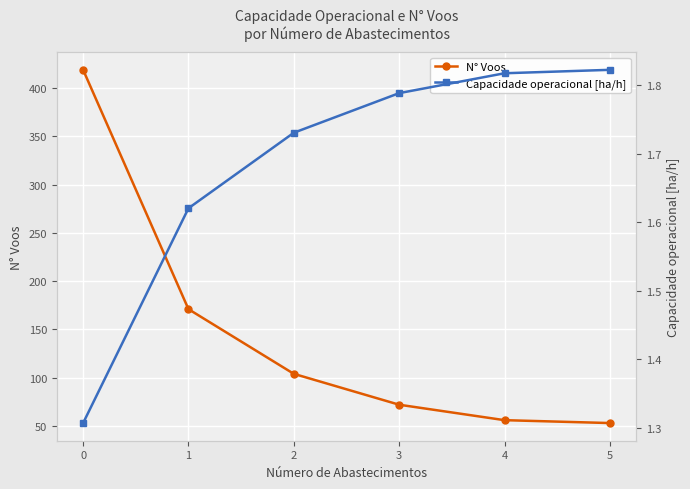

Between 2 and 4, which series saw the biggest shift?

N° Voos